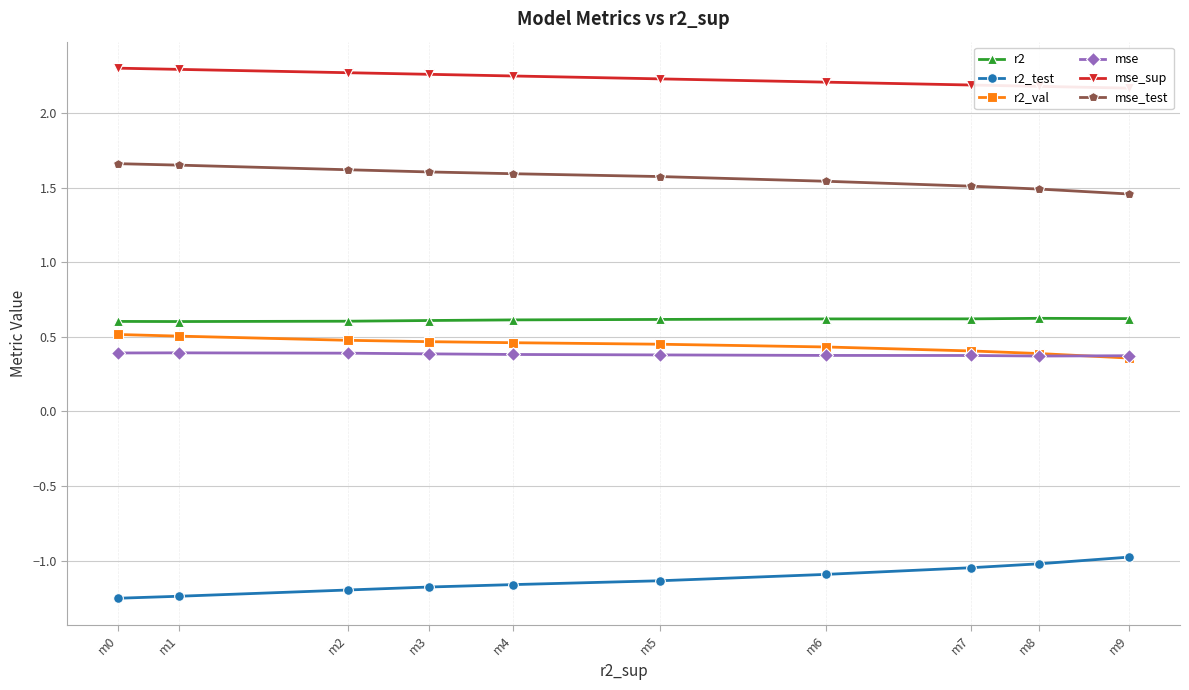

Does the chart have visible grid lines?

Yes